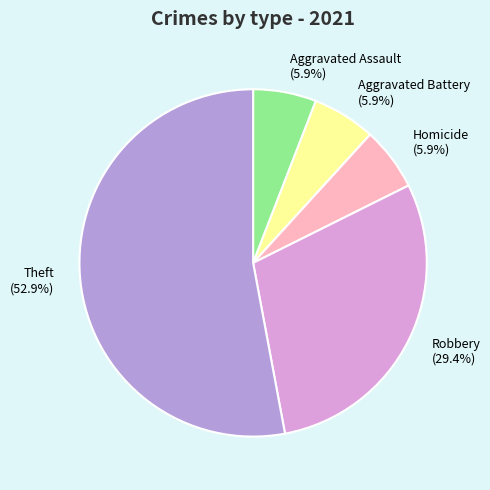

To the nearest percent, what portion does Aggravated Battery represent?

6%